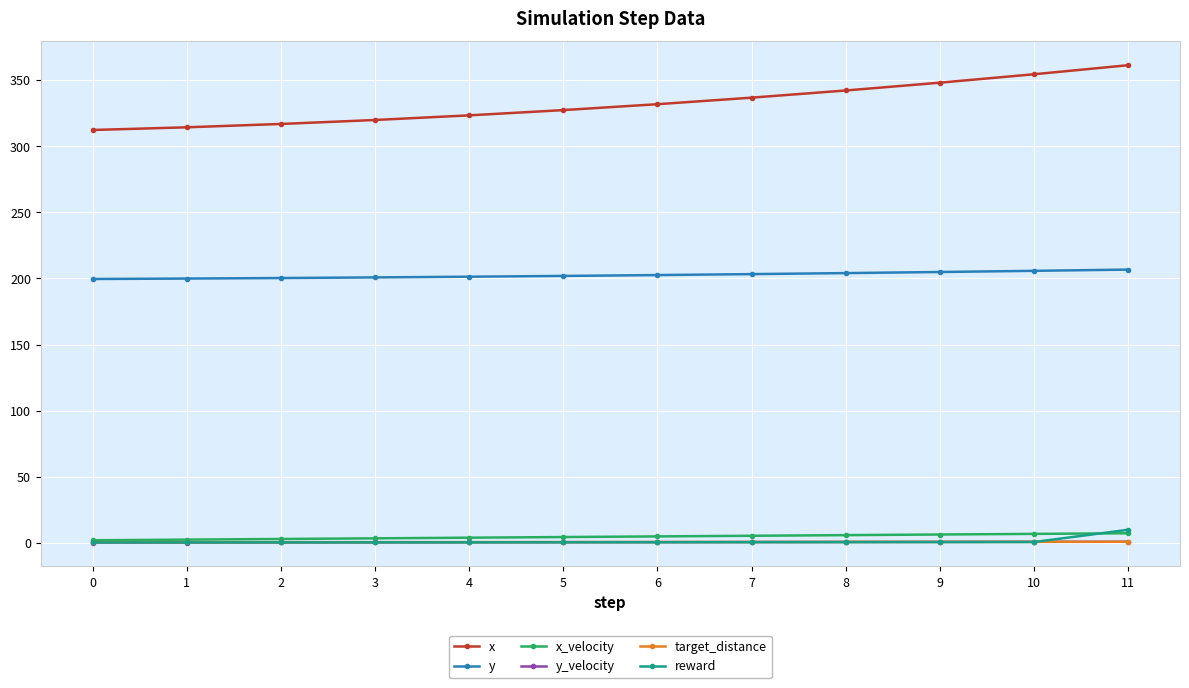

At how many categories does at least one series exceed 242?

12